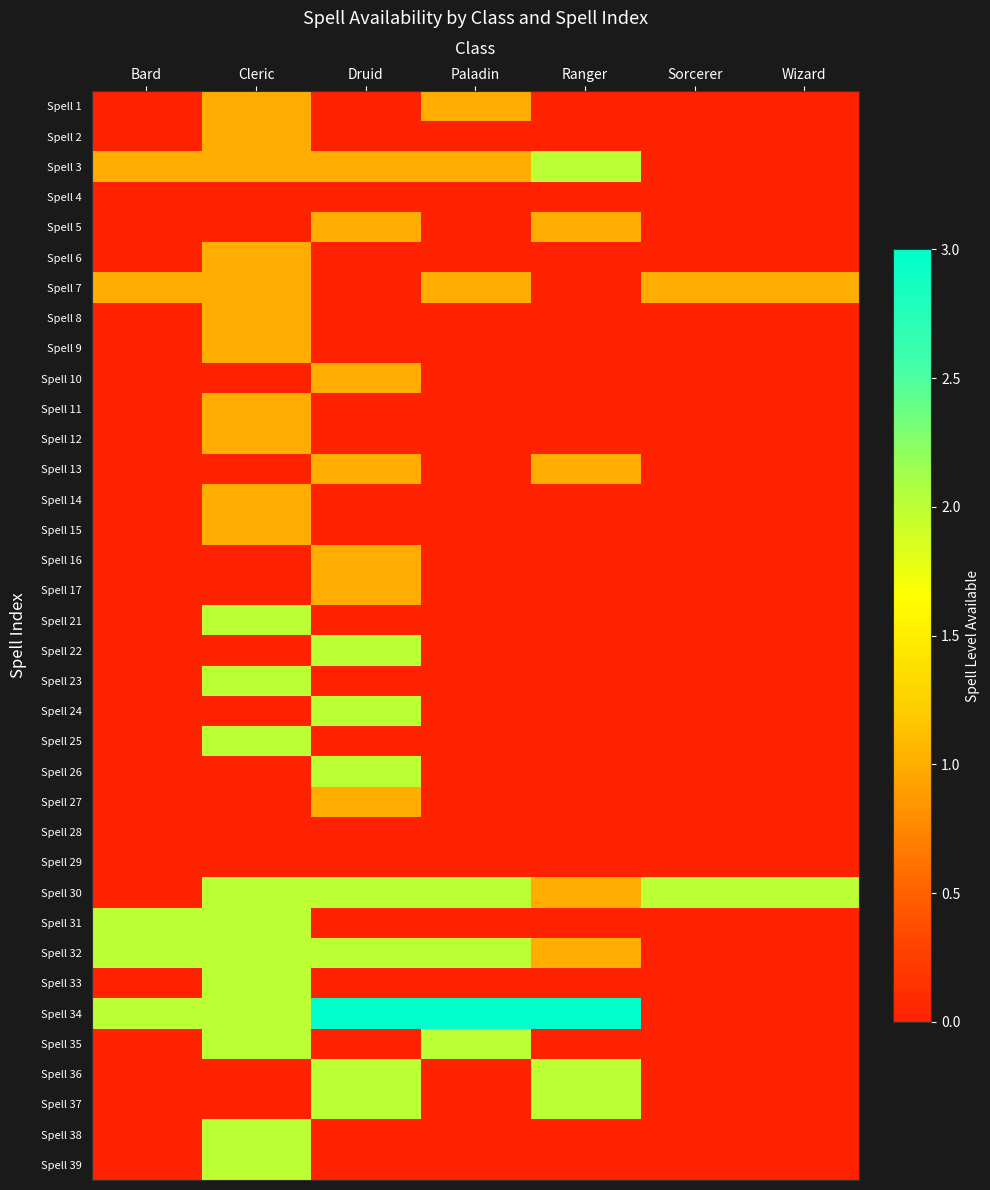

Between Paladin and Sorcerer, which is larger?

Paladin